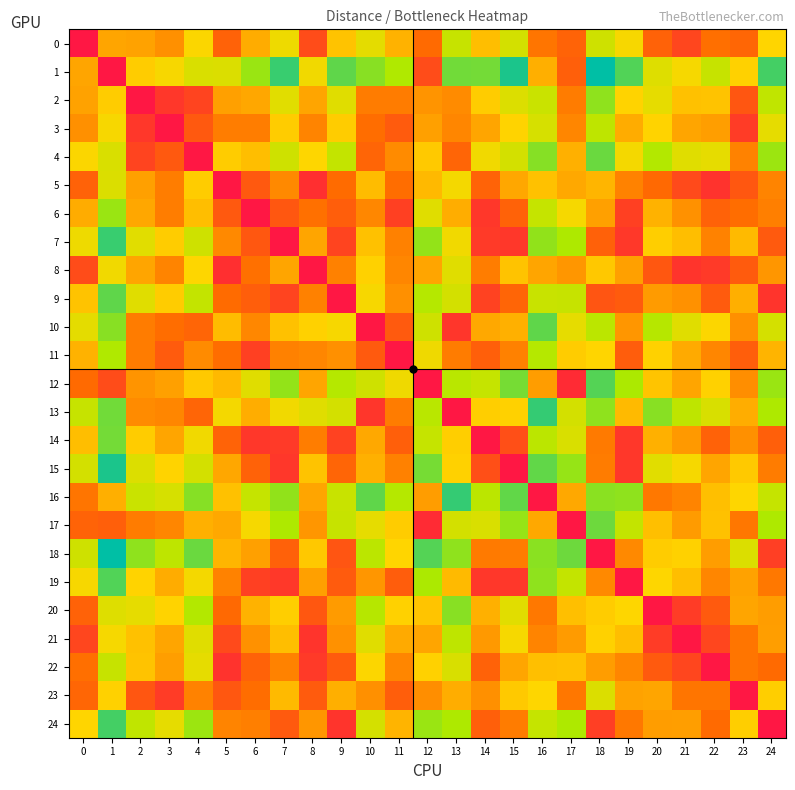

What is the total value across all series at 24?

55.9